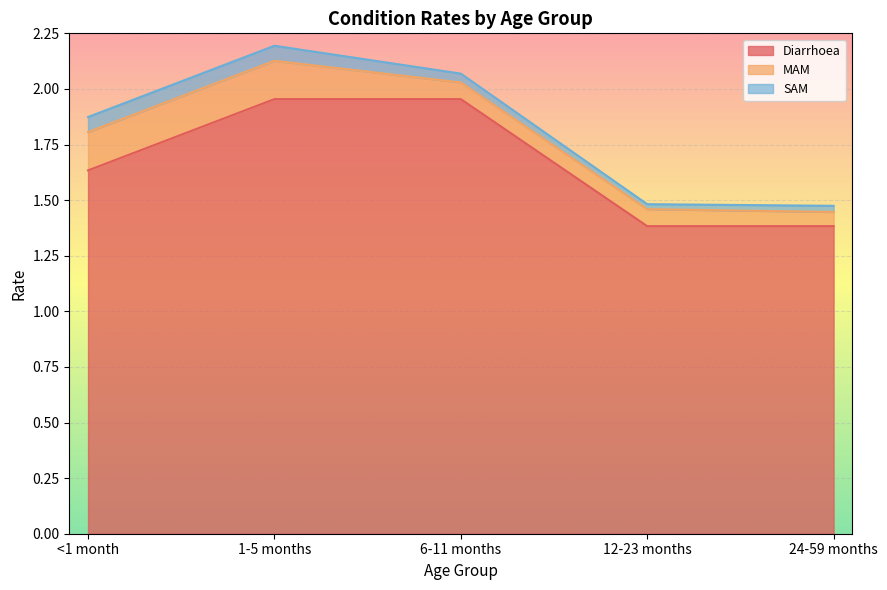

List the labels in order of Diarrhoea value, smallest first.

12-23 months, 24-59 months, <1 month, 1-5 months, 6-11 months